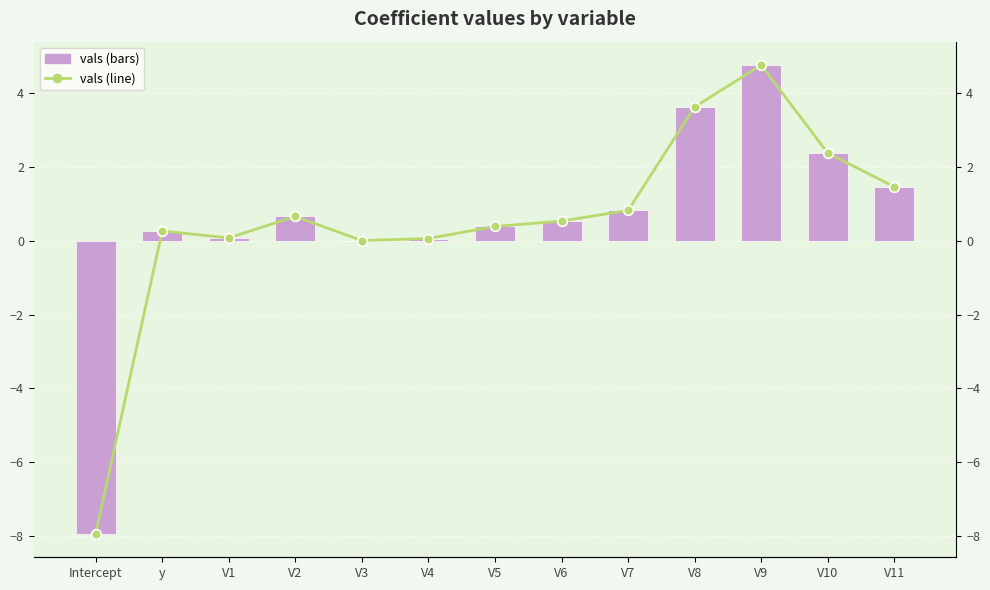

Is it true that vals (line) equals 0.1 at V1?

True